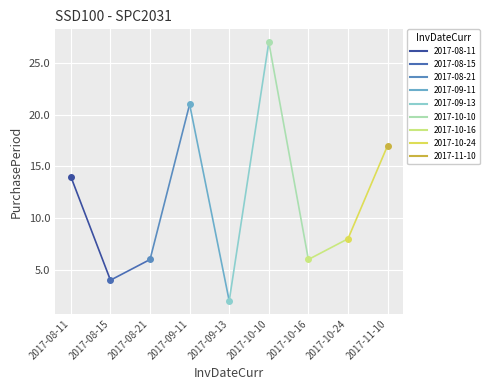

At which label does the data first exceed 8?

2017-08-11